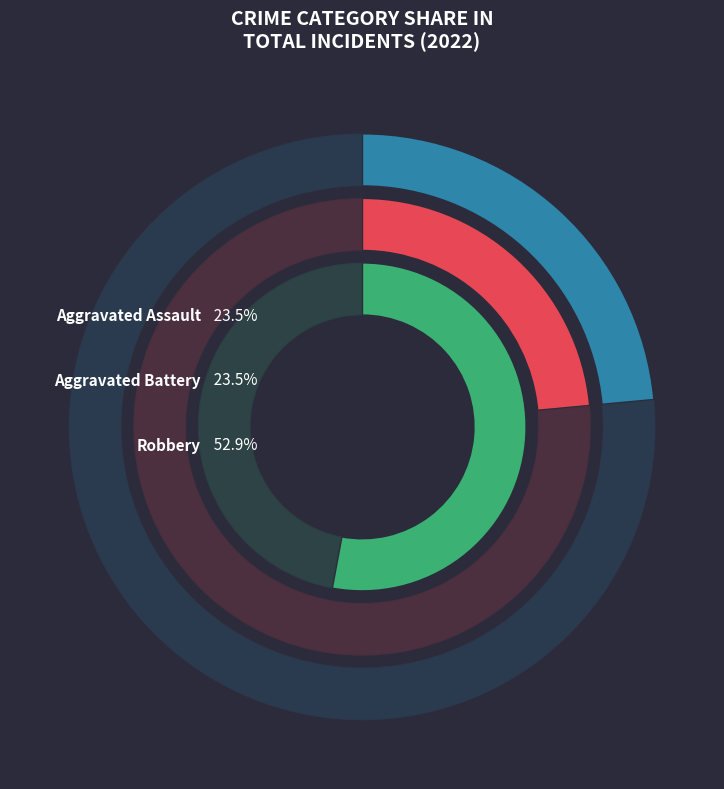

Do Aggravated Assault and Aggravated Battery together represent more than half of the pie?

No